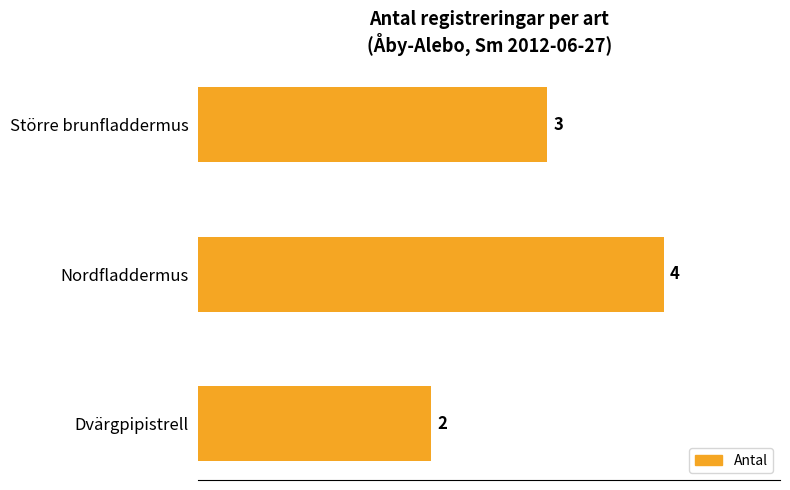

The value at Nordfladdermus is 4. True or false?

True